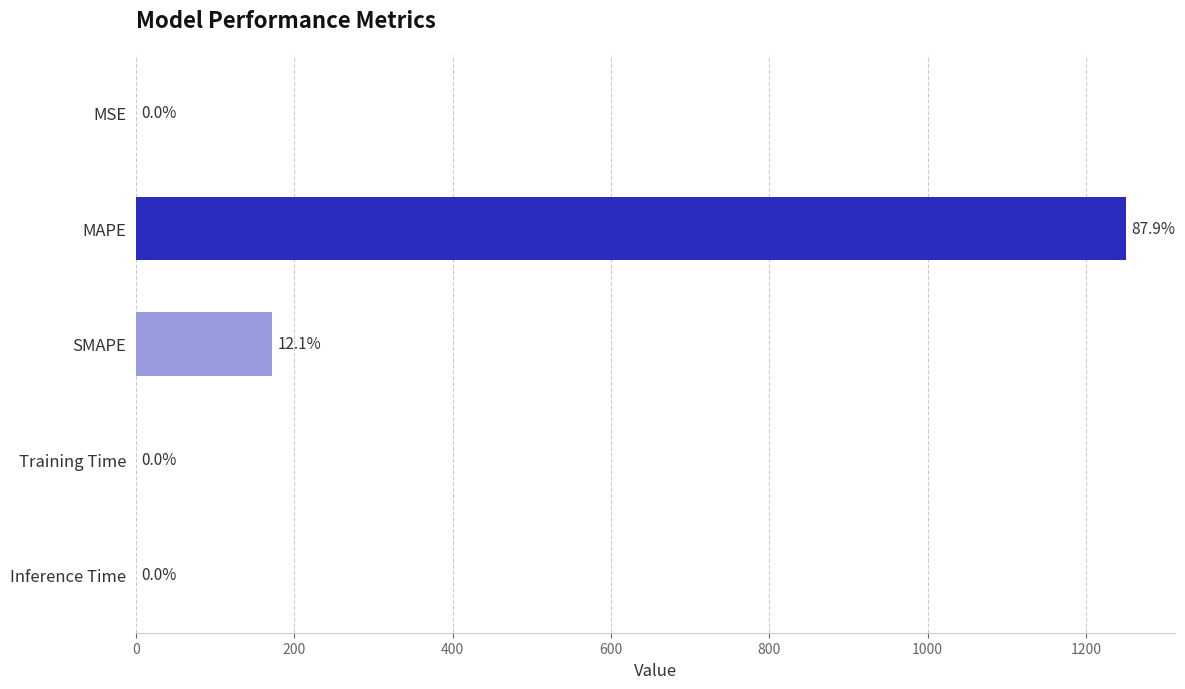

Which category has the highest value across all series?

MAPE